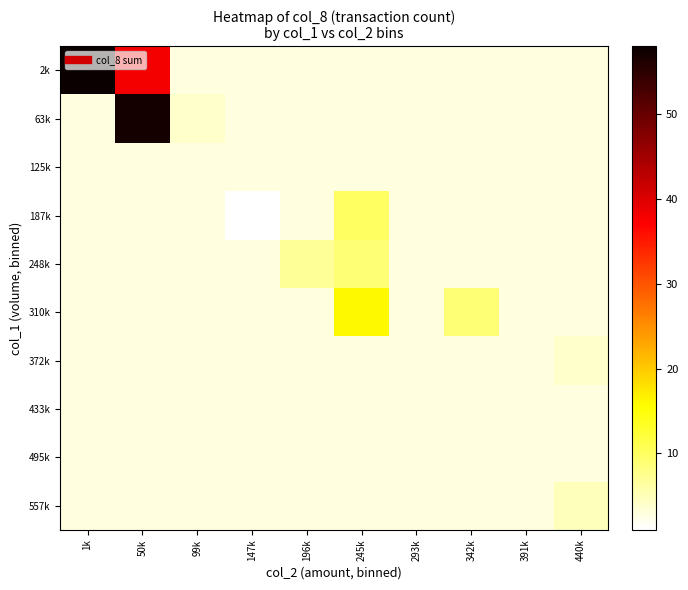

Which series has the largest range (max minus min)?

2k